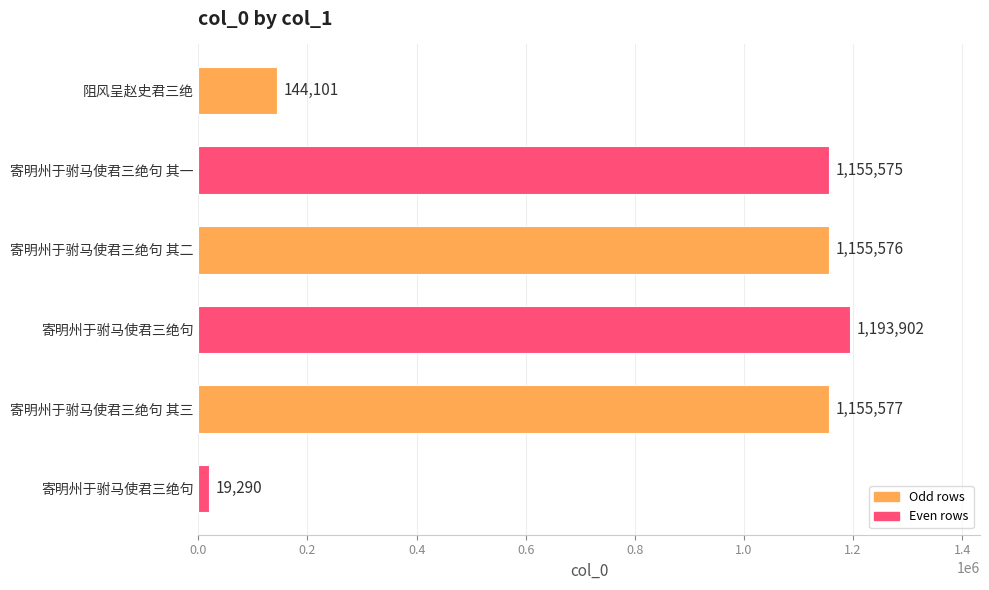

Are the bars horizontal?

Yes